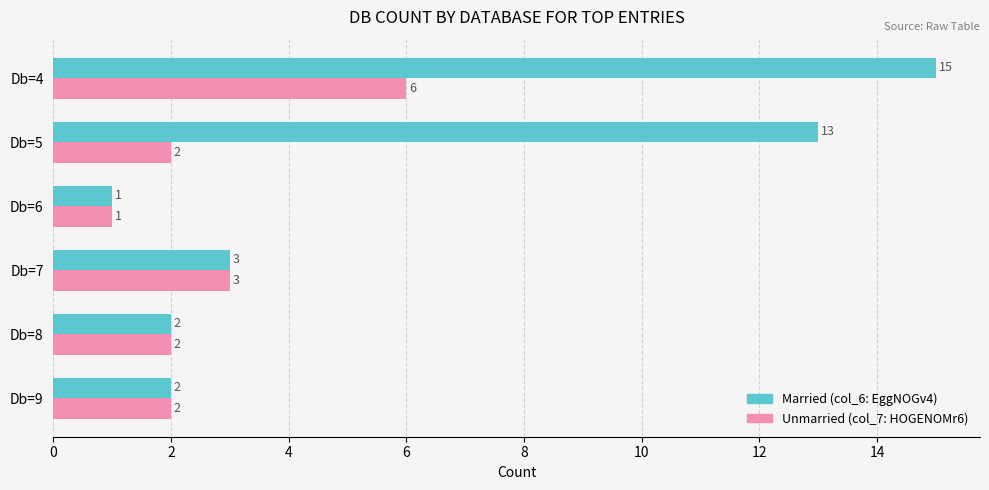

What is the greatest value displayed?

15